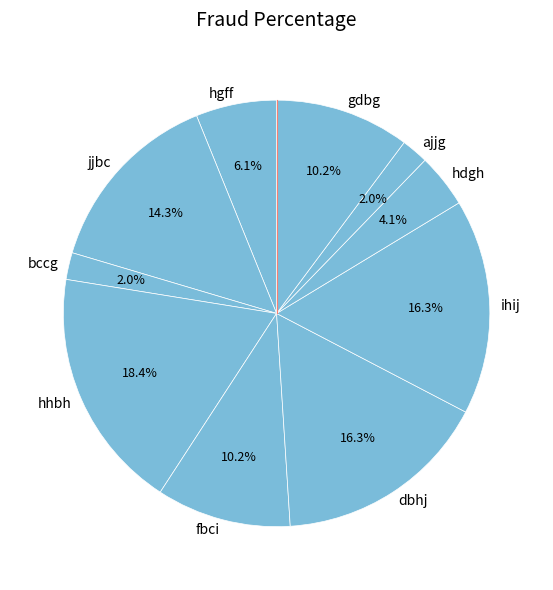

To the nearest percent, what percentage of the pie is ajjg?

2%